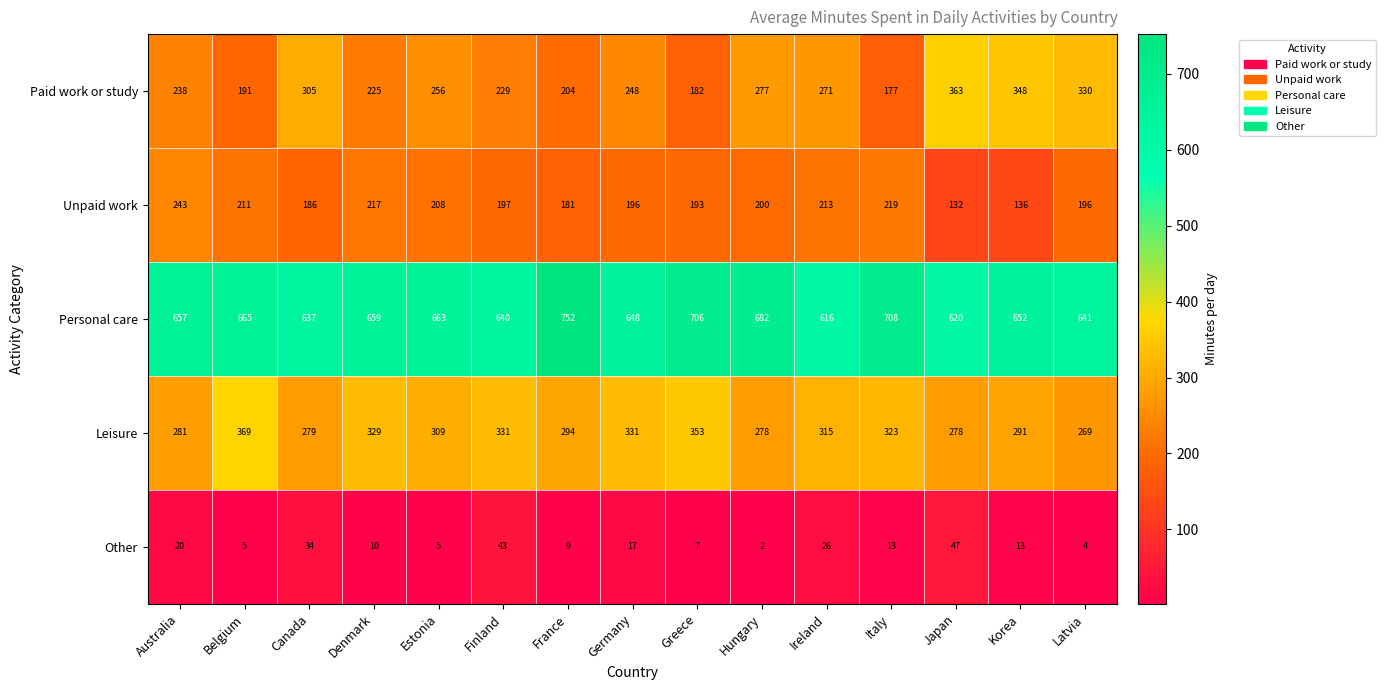

Rank the series at Estonia from lowest to highest value.

Other, Unpaid work, Paid work or study, Leisure, Personal care